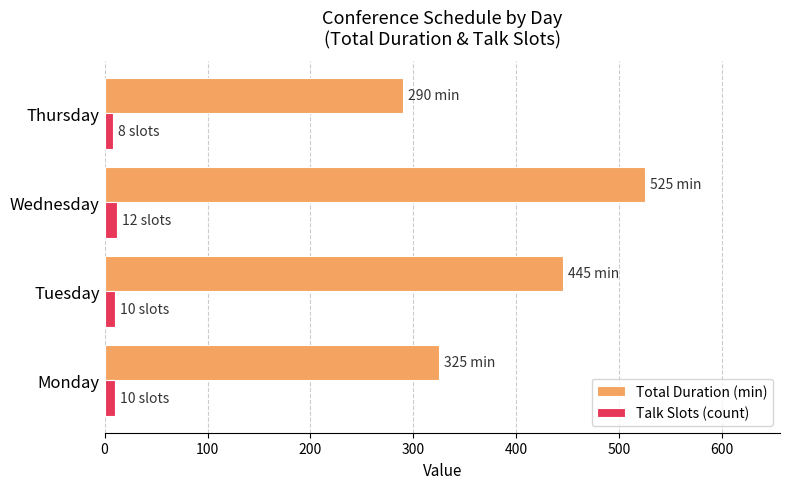

How many values in the Total Duration (min) series are below 445?

2